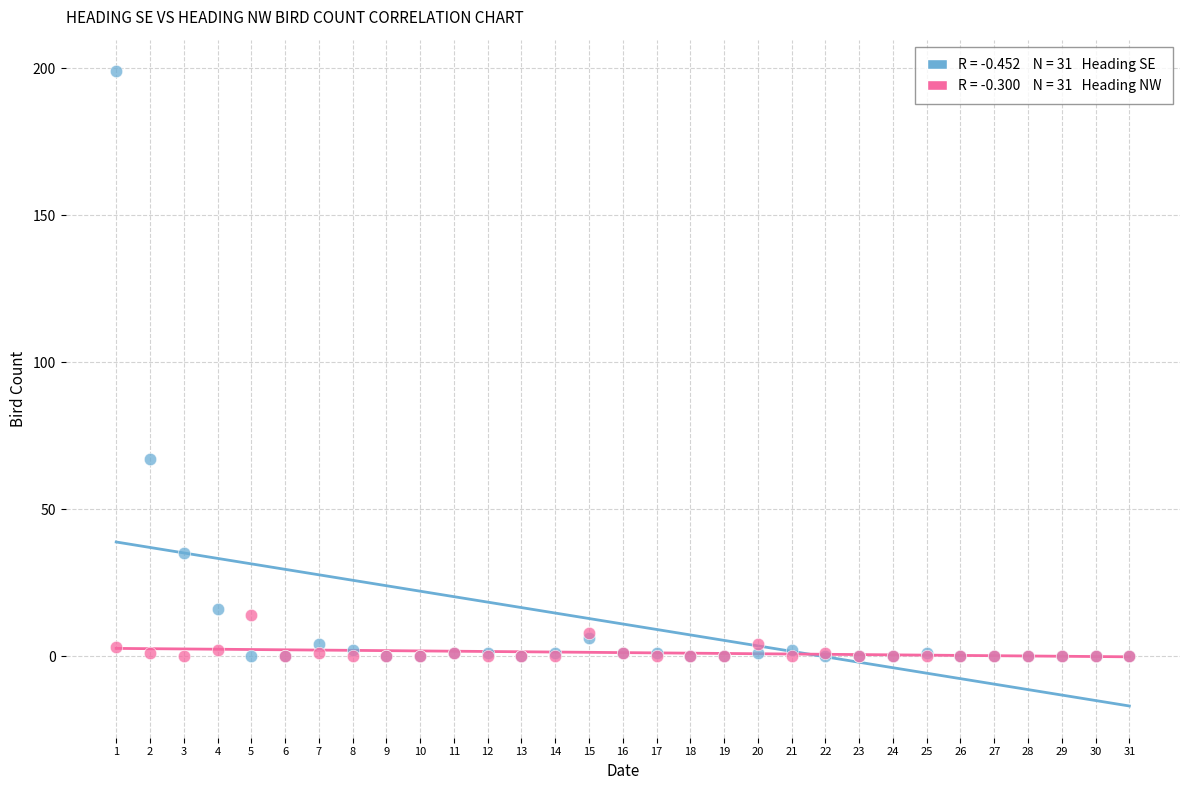

Across all series, what Y value is closest to 99?

67